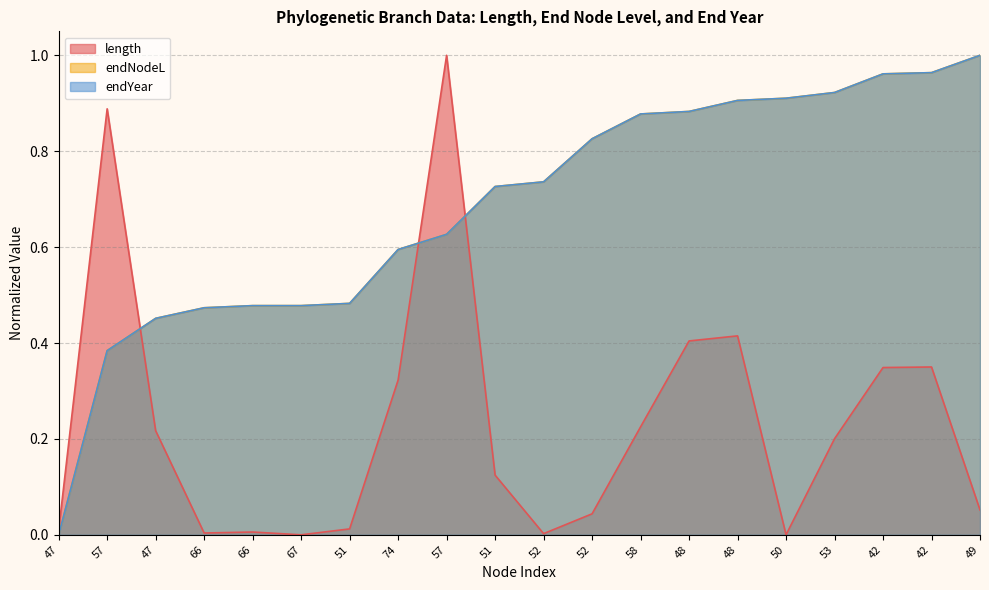

What is the maximum value for length?

1.0